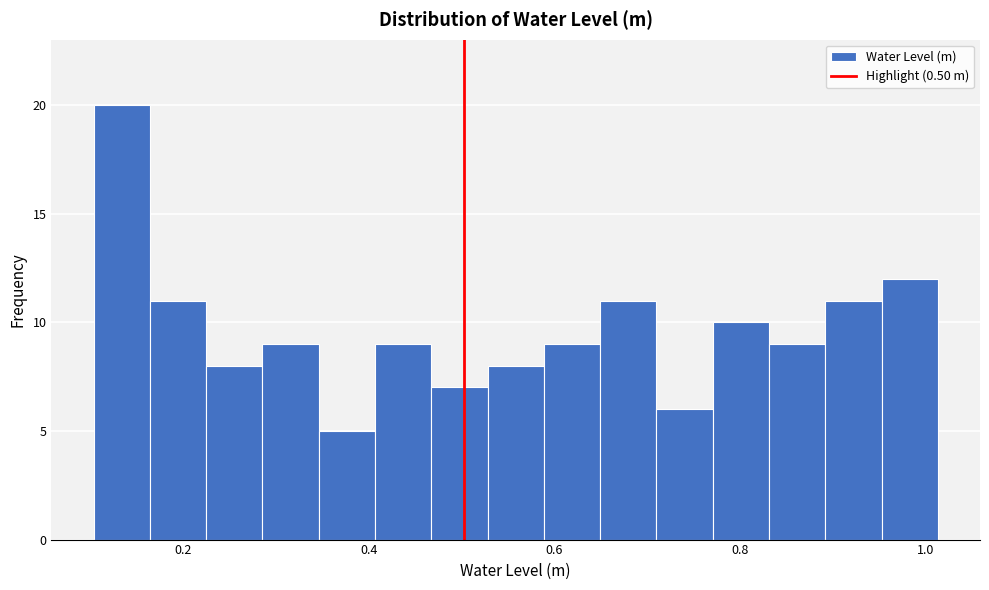

Read against the x-axis, roughly where is the centre of the tallest bar?

0.14